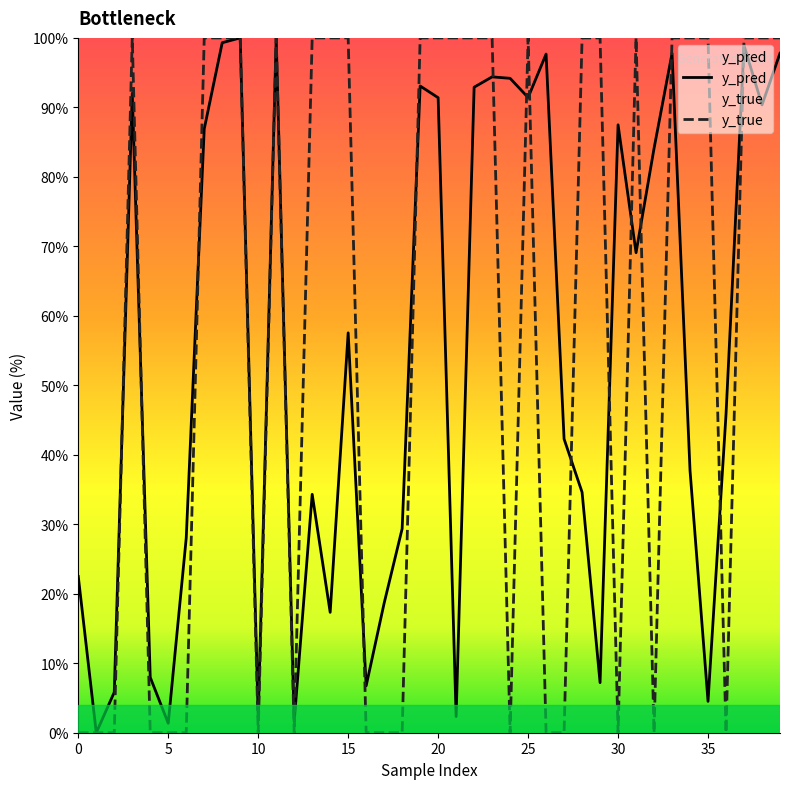

After their last crossing, which series has the higher values: y_pred or y_true?

y_true